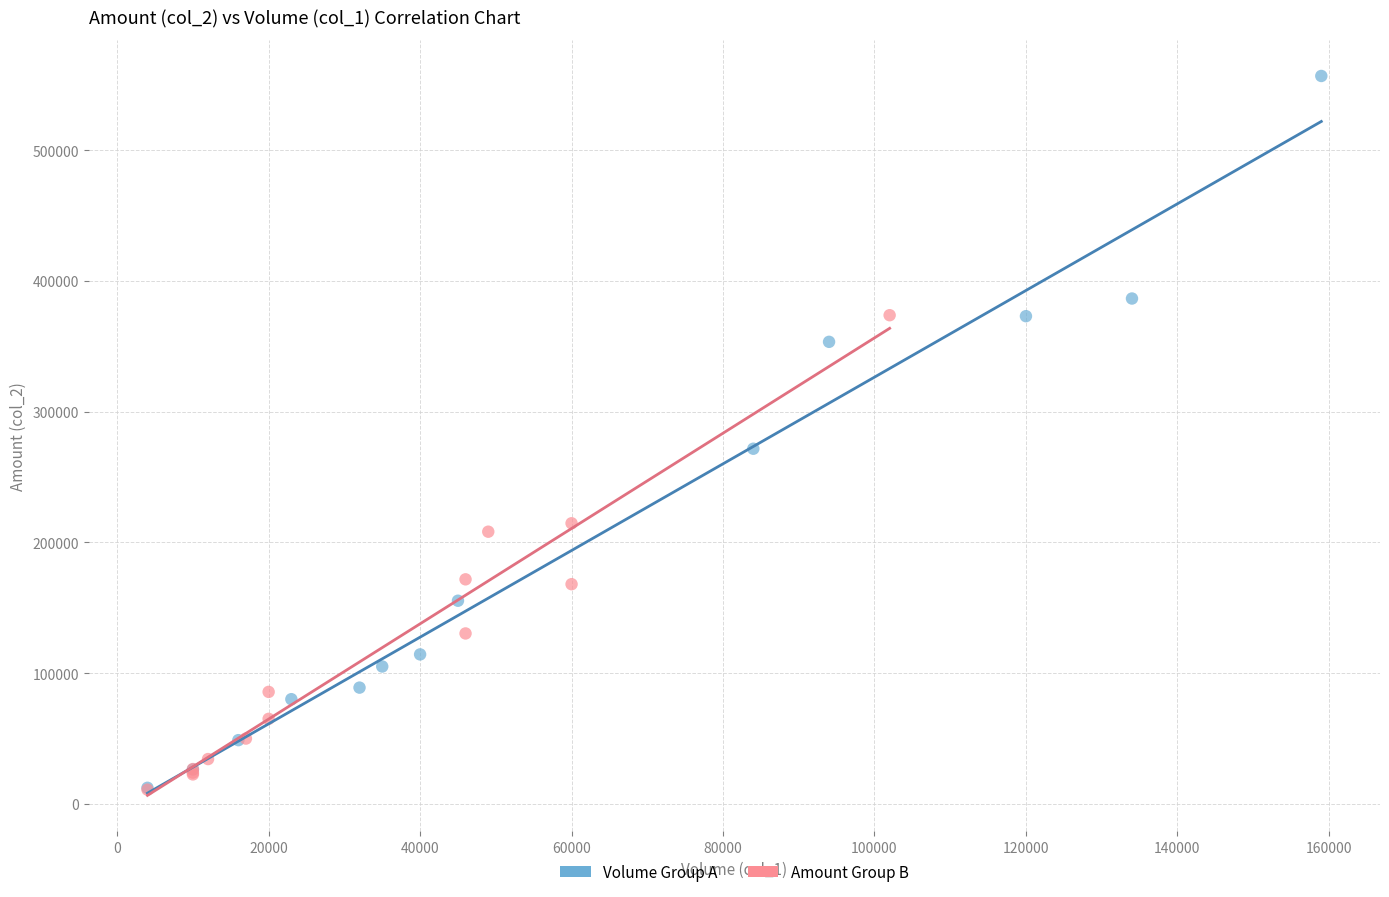

Which series contains the highest Y value?

Volume Group A